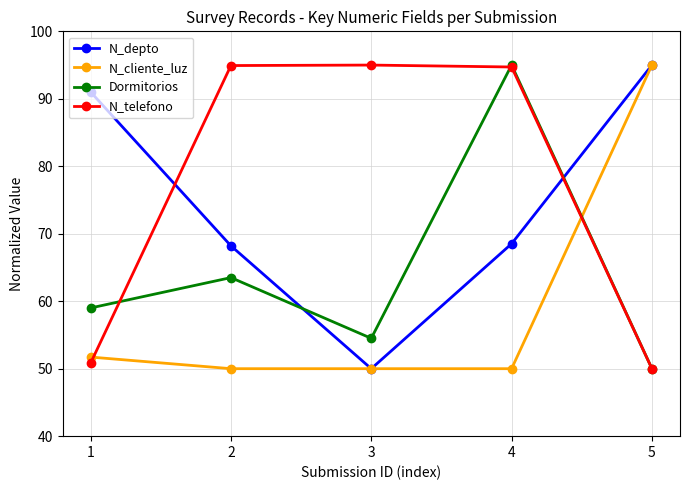

What are all the series names shown in the legend?

N_depto, N_cliente_luz, Dormitorios, N_telefono